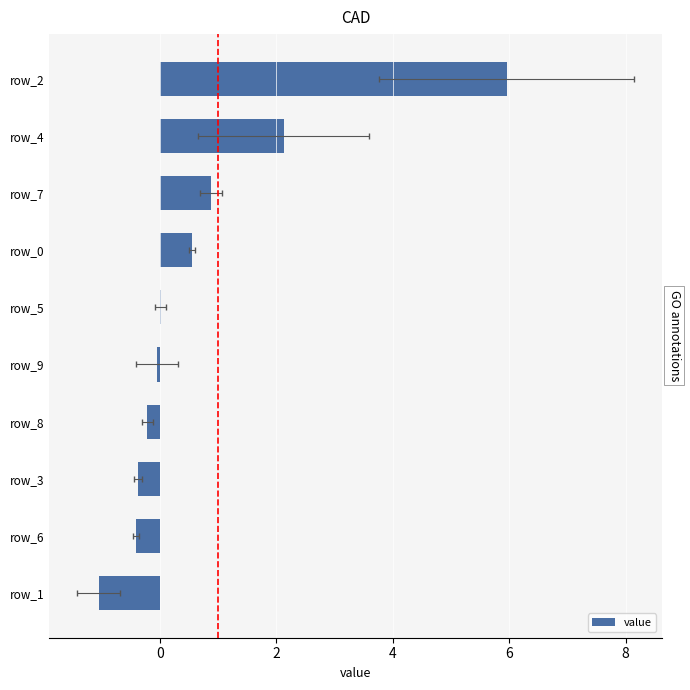

Reading left to right, what are all the values shown in this chart?

-1.1	-0.4	-0.4	-0.2	-0.0	0.0	0.6	0.9	2.1	6.0